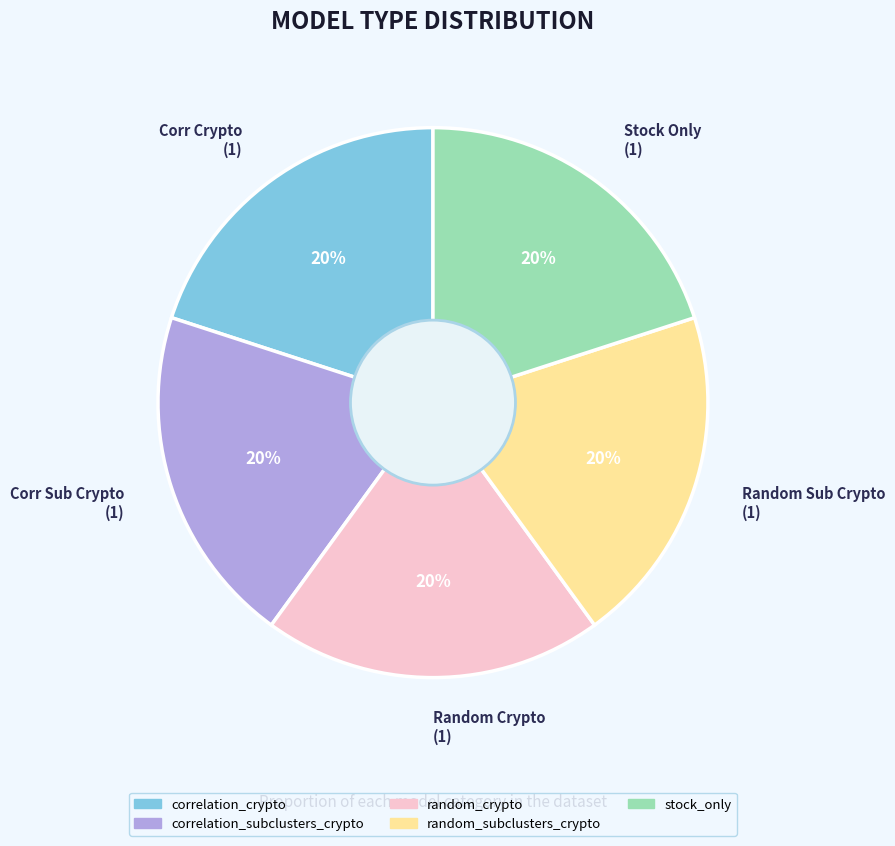

Is there a majority slice in this chart?

No